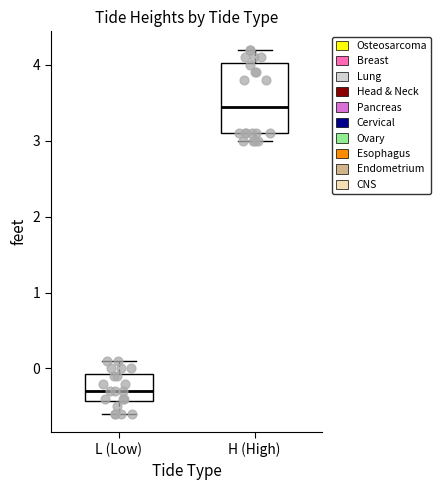

Where is the upper edge of the box for L (Low) on the y-axis? The values are not printed on the chart, so give them approximately, as read against the axis.

-0.1